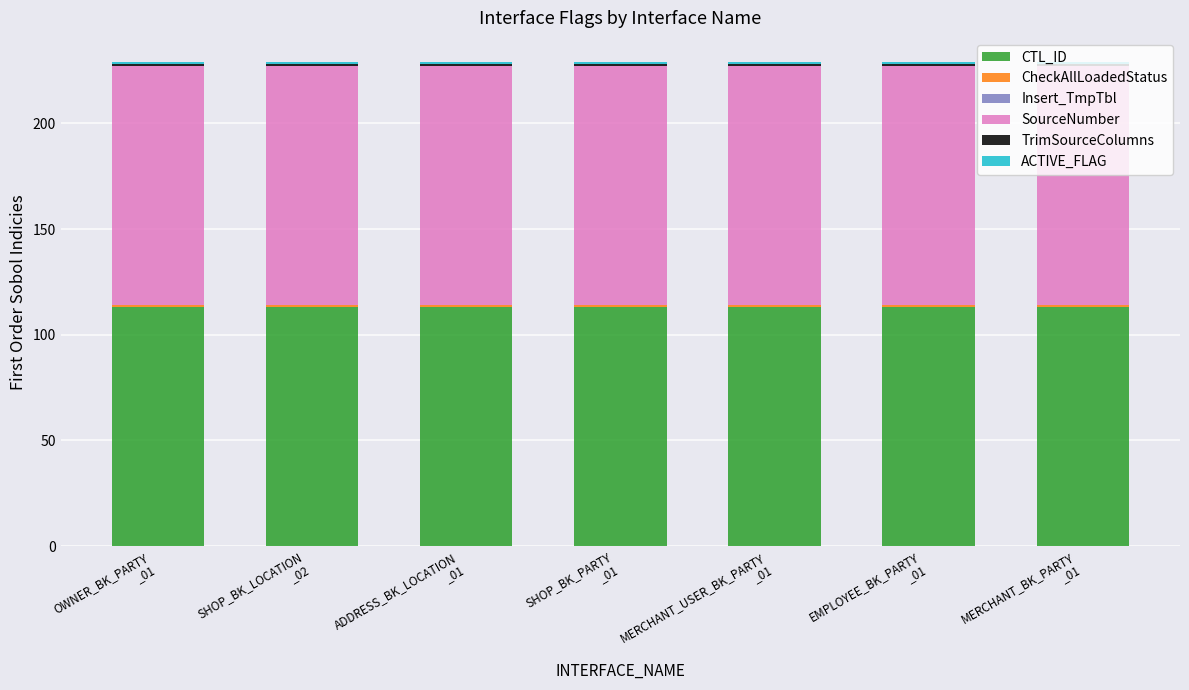

What is the highest value of the CTL_ID series?

113